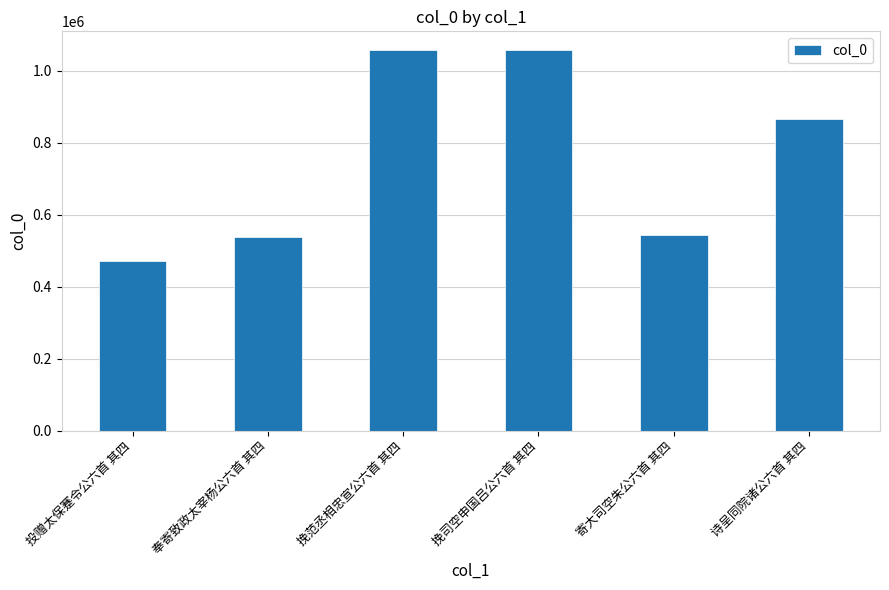

What is the label of the 5th bar from the left?

寄大司空朱公六首 其四